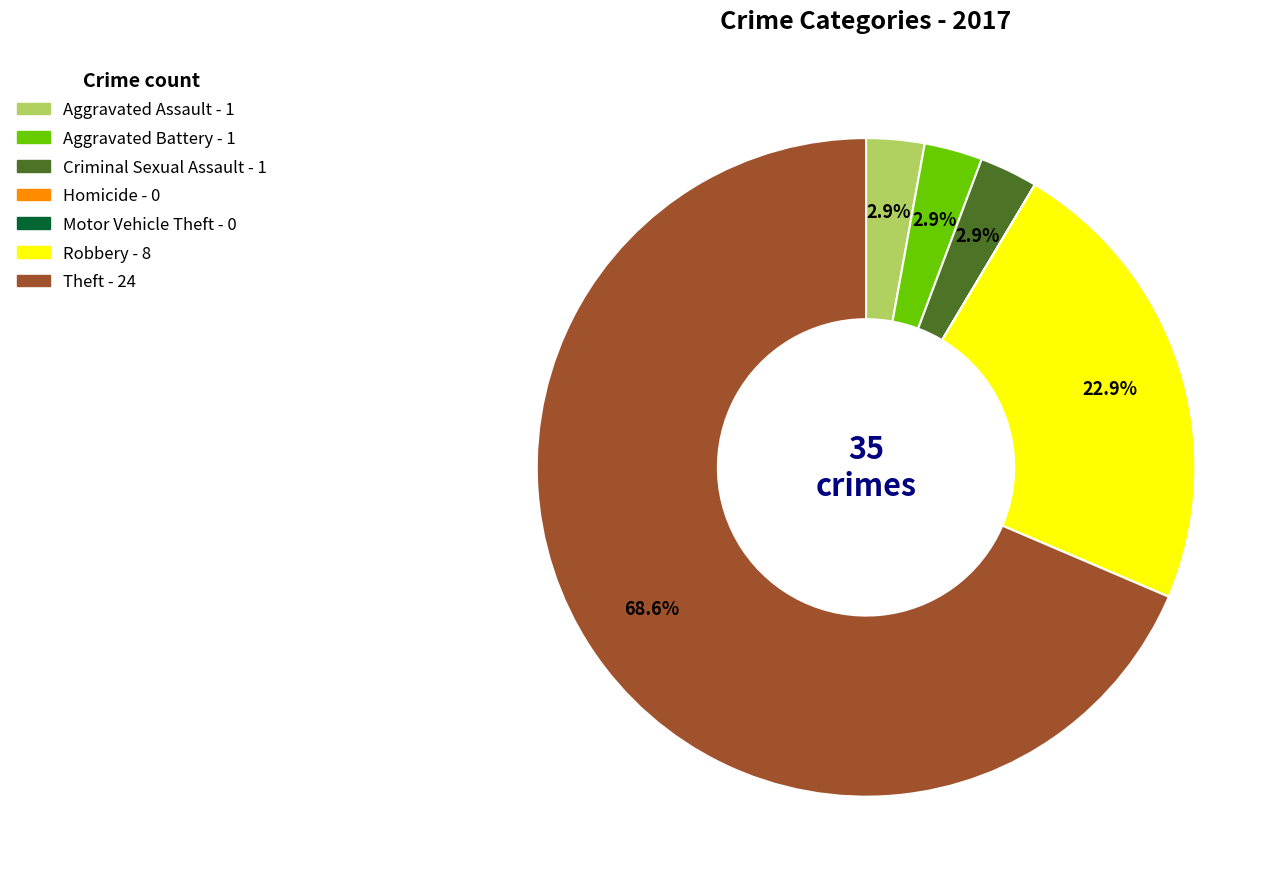

True or false: Theft accounts for 79% of the total.

False